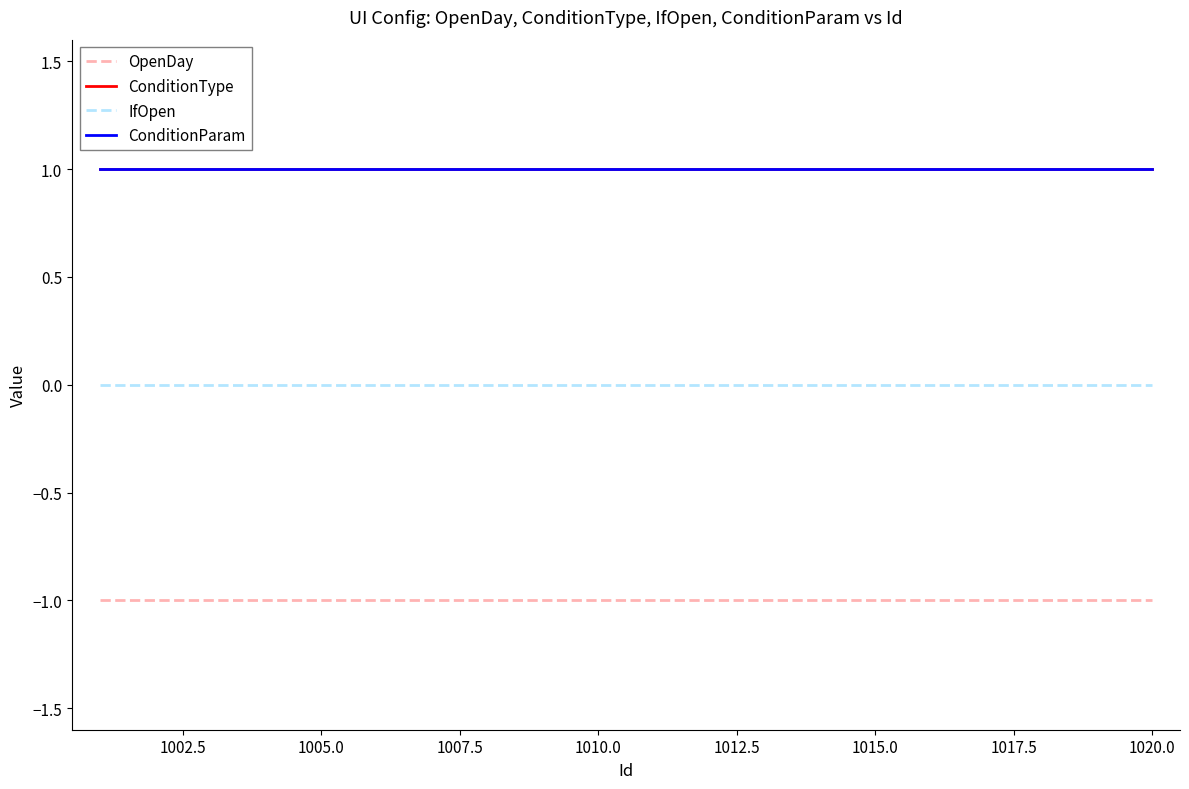

True or false: IfOpen and OpenDay cross at least once.

False